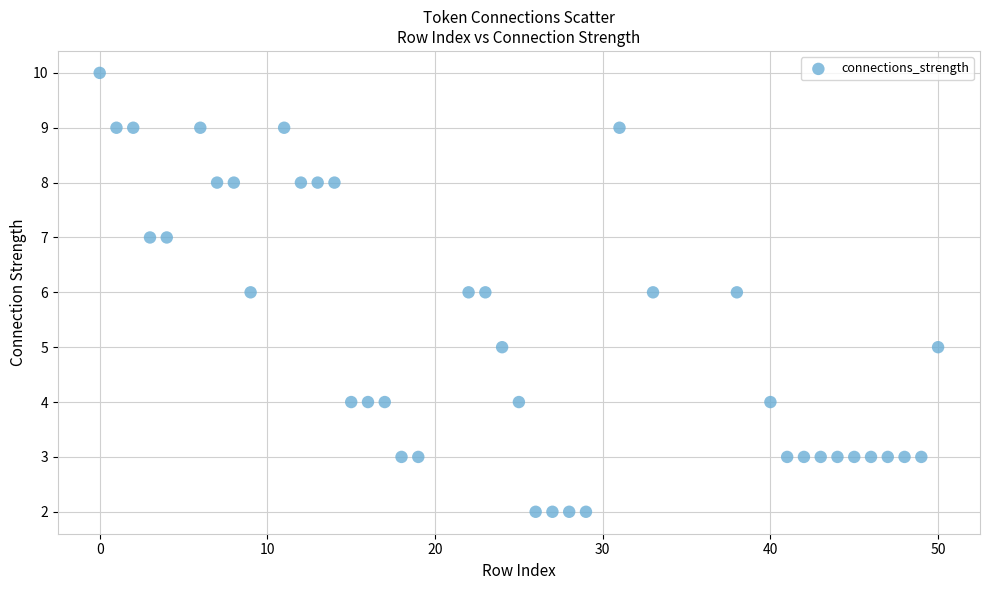

What is the range of Y values (max minus min)?

8